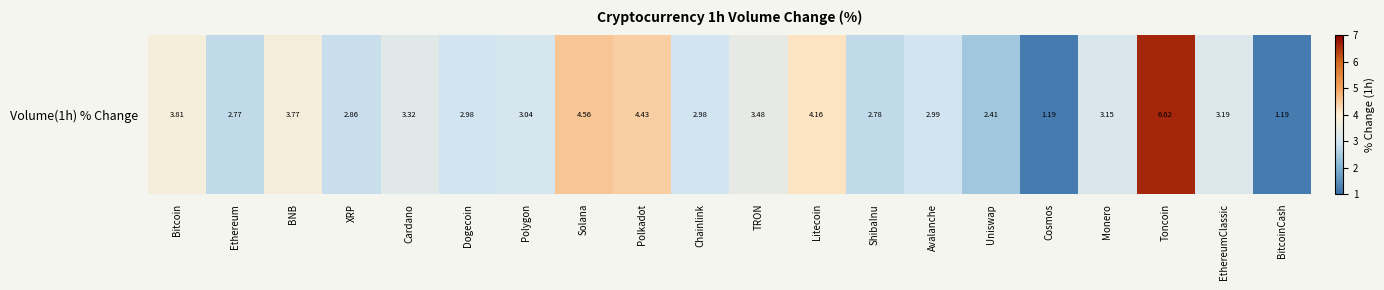

Which label corresponds to the smallest value in the chart?

Cosmos